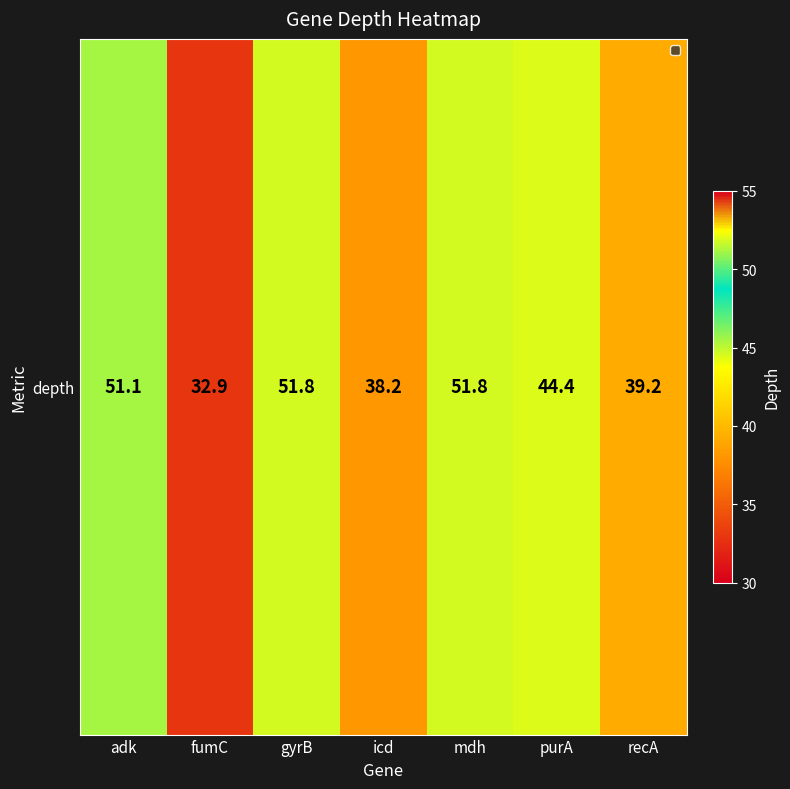

Rank the categories by value from lowest to highest.

fumC, icd, recA, purA, adk, gyrB, mdh